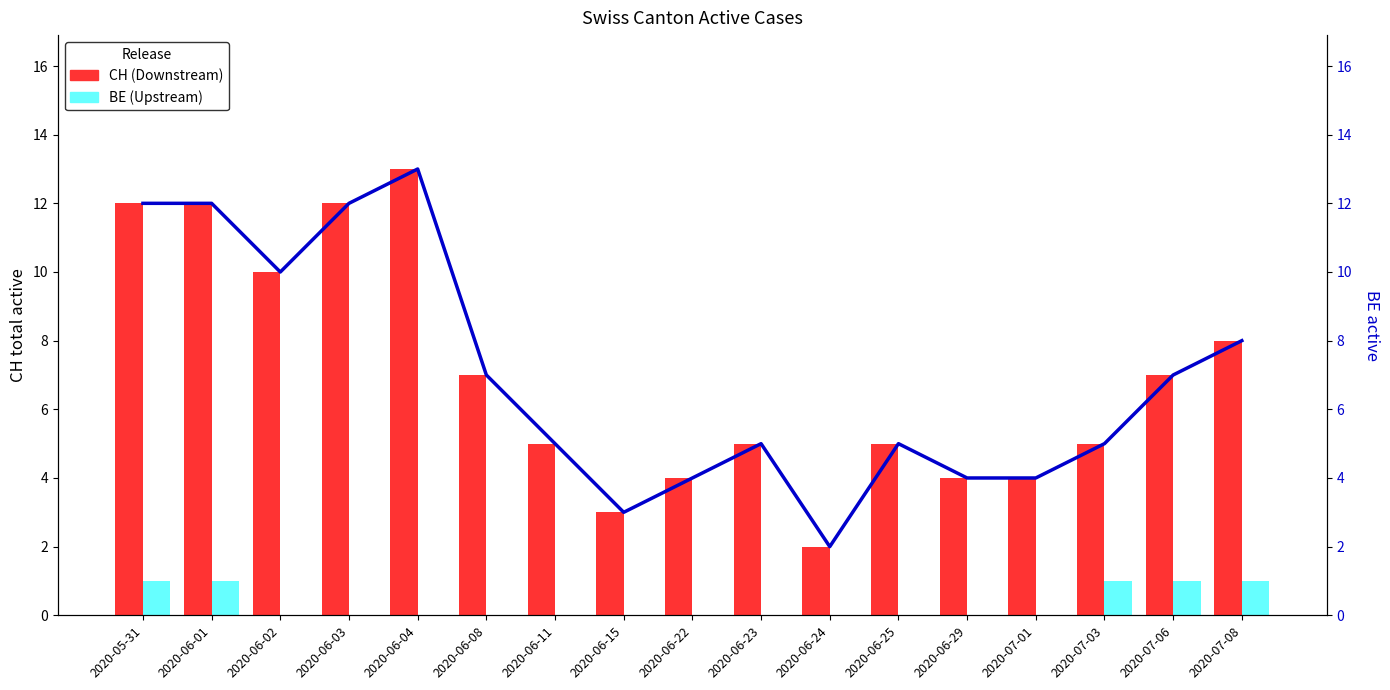

At how many categories does at least one series exceed 5?

8